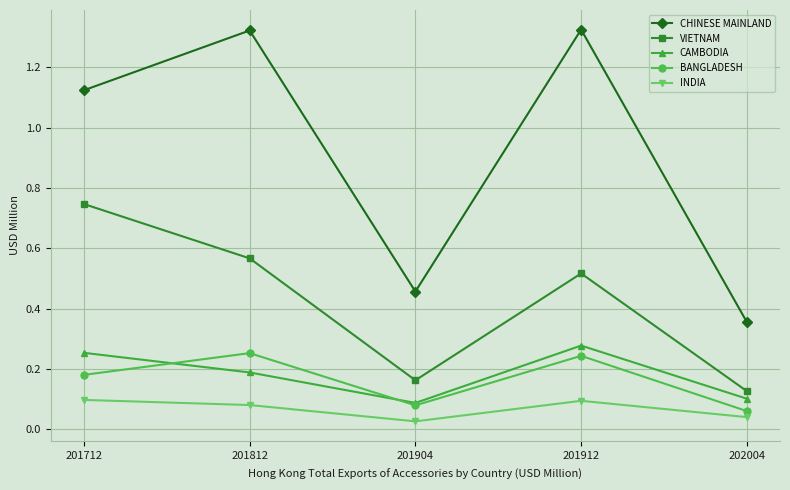

In CHINESE MAINLAND, how many points are higher than both neighbors (excluding endpoints)?

2